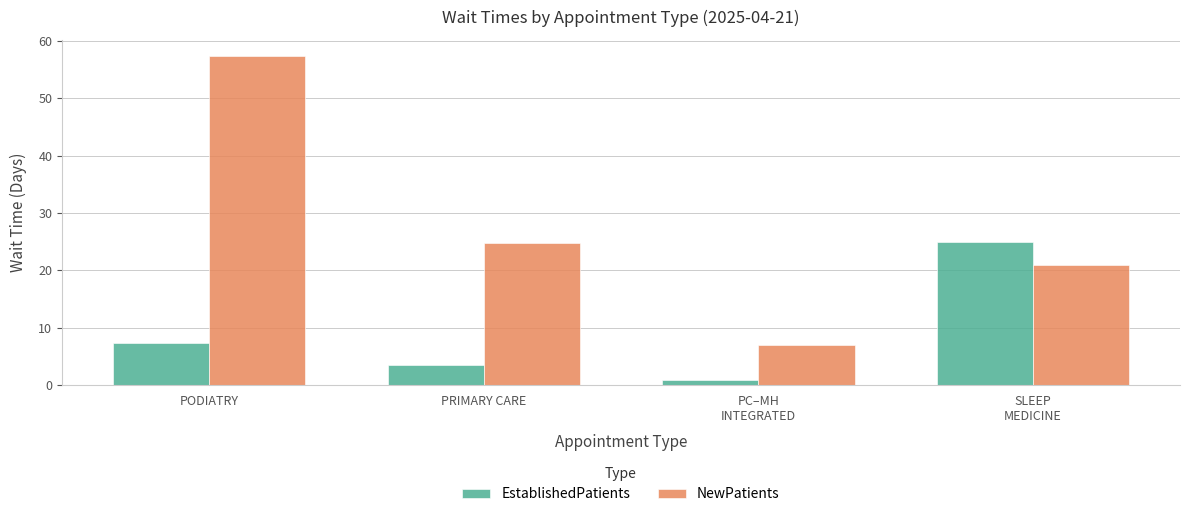

What is the approximate value of EstablishedPatients at PRIMARY CARE?

3.4